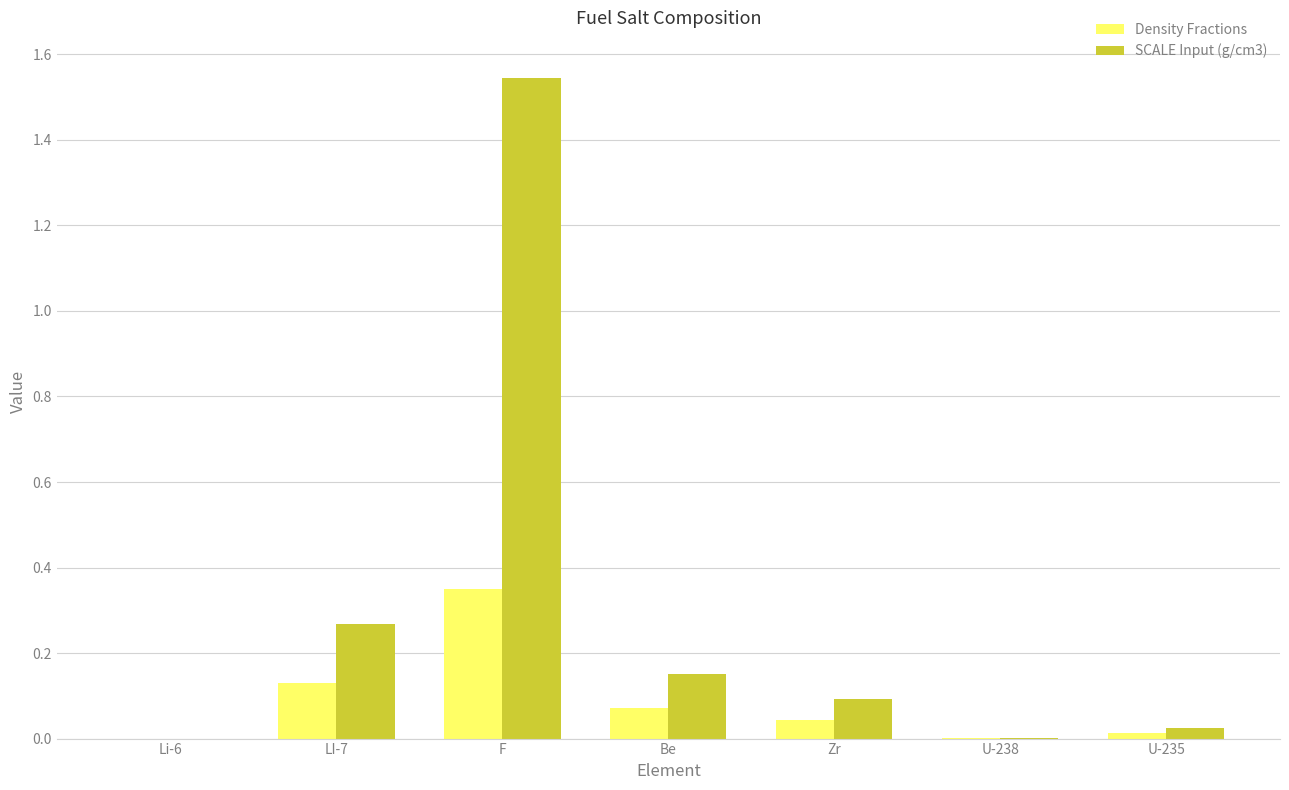

At which label does SCALE Input (g/cm3) reach its peak?

F